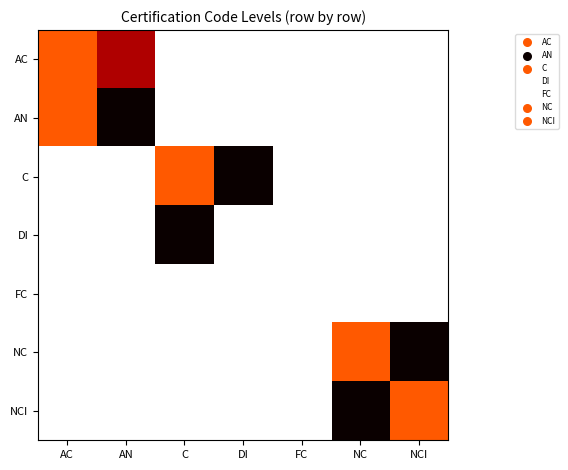

At which category is the sum across all series the highest?

AN